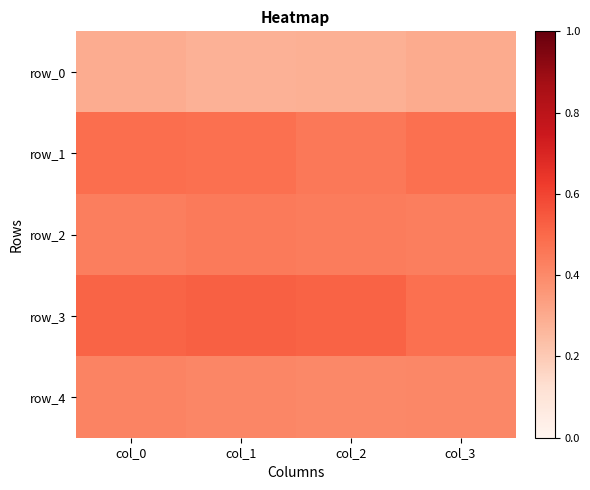

Reading left to right, list all the values displayed in this chart.

row_0: 0.3	0.3	0.3	0.3
row_1: 0.5	0.5	0.5	0.5
row_2: 0.4	0.4	0.4	0.4
row_3: 0.5	0.5	0.5	0.5
row_4: 0.4	0.4	0.4	0.4